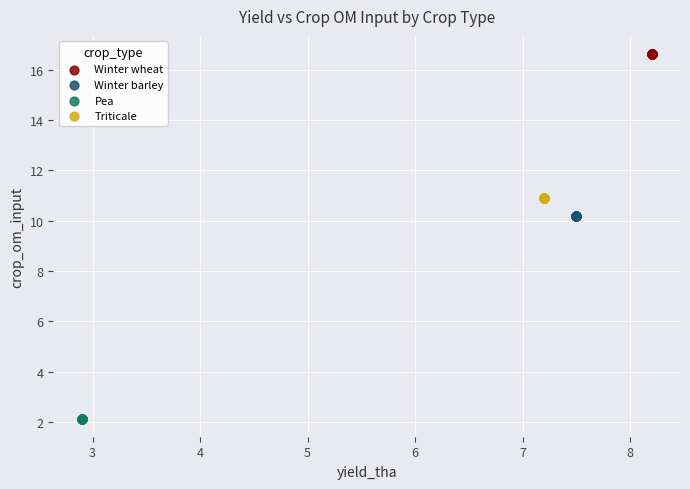

Which series reaches the maximum Y coordinate?

Winter wheat